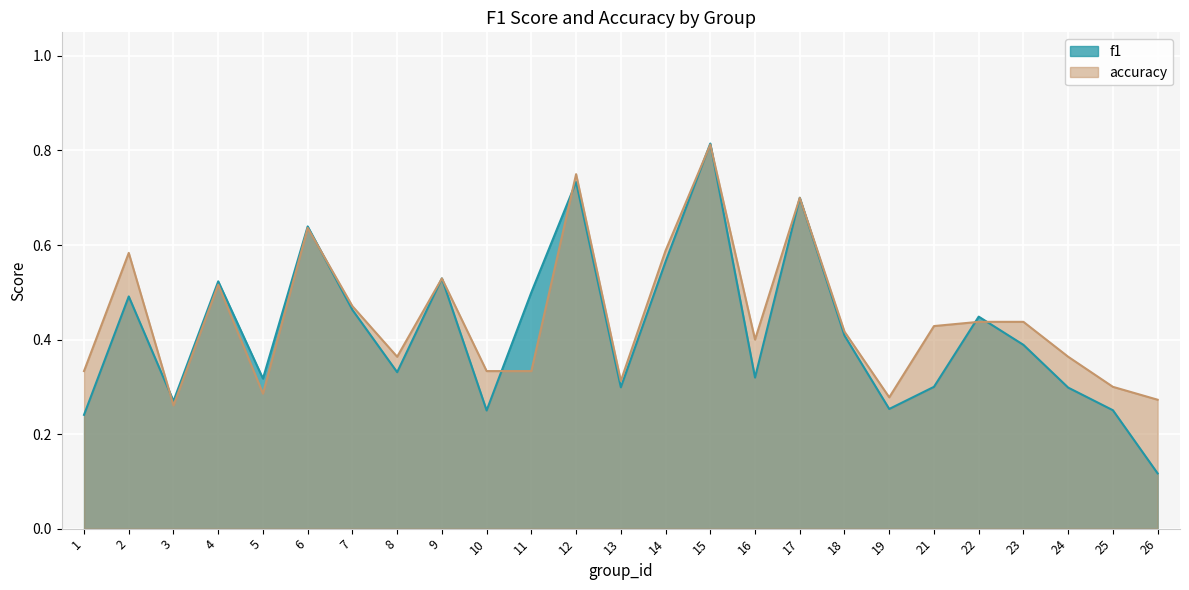

Is it true that accuracy equals 0.1 at 13?

False